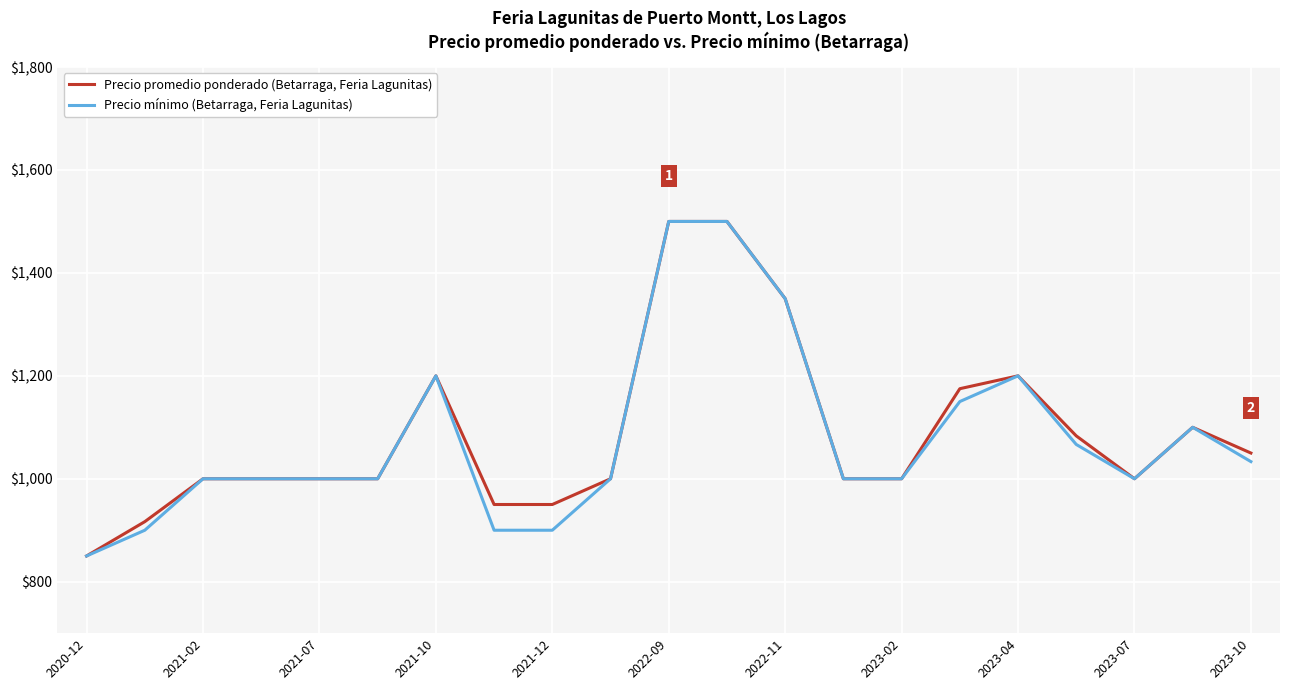

What is the maximum value shown in the chart?

1500.0